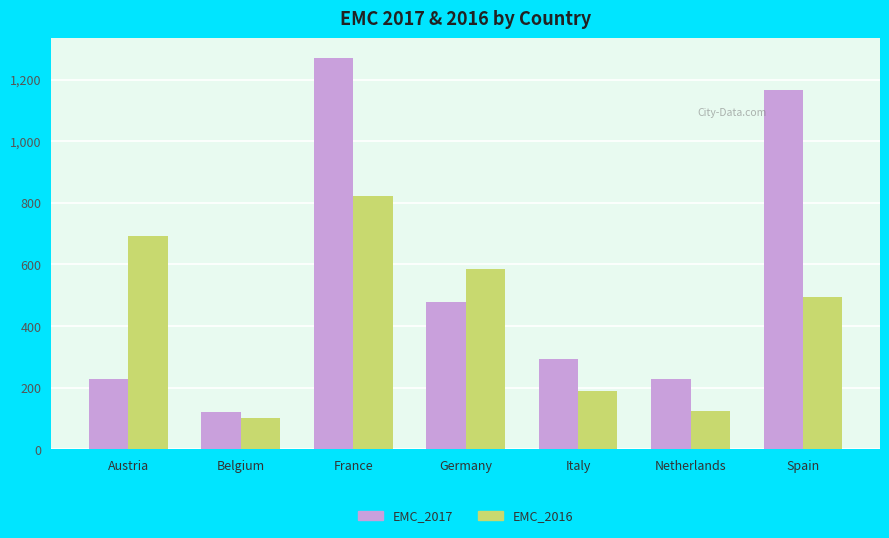

What is the total value across all series at Spain?

1661